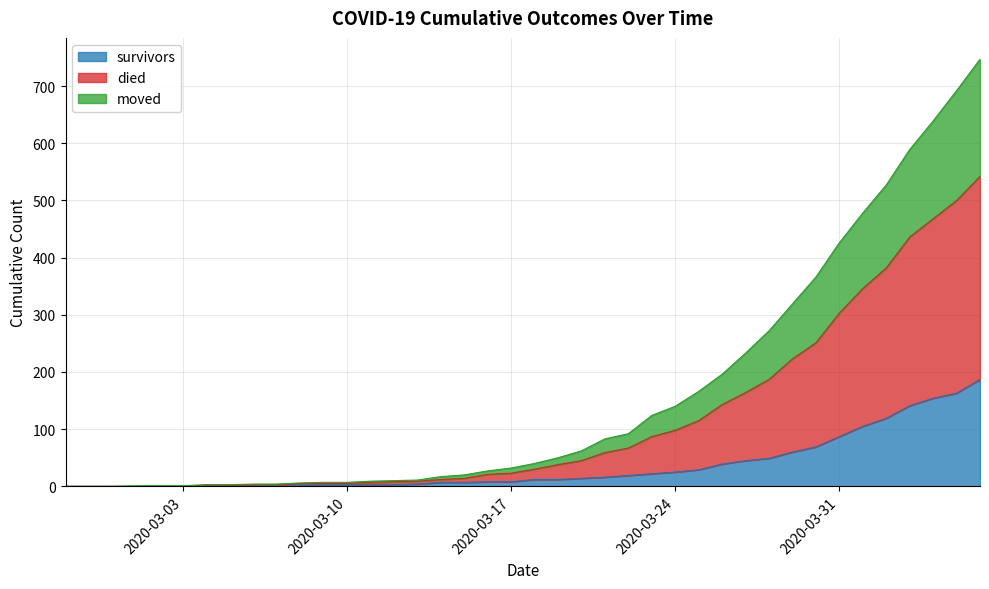

What is the sum of the survivors values at 2020-04-06 and 2020-03-04?

189